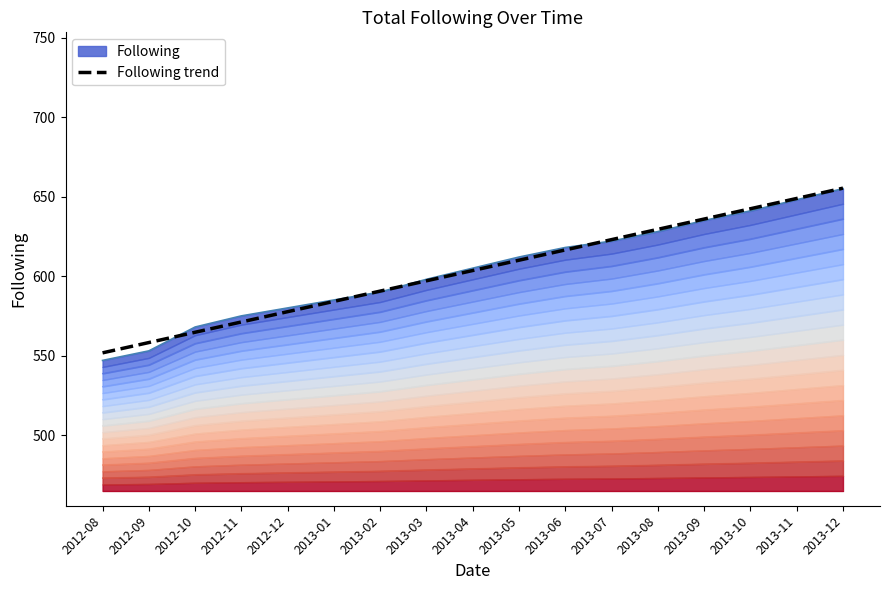

What is the value of the 10th point from the left?

610.0